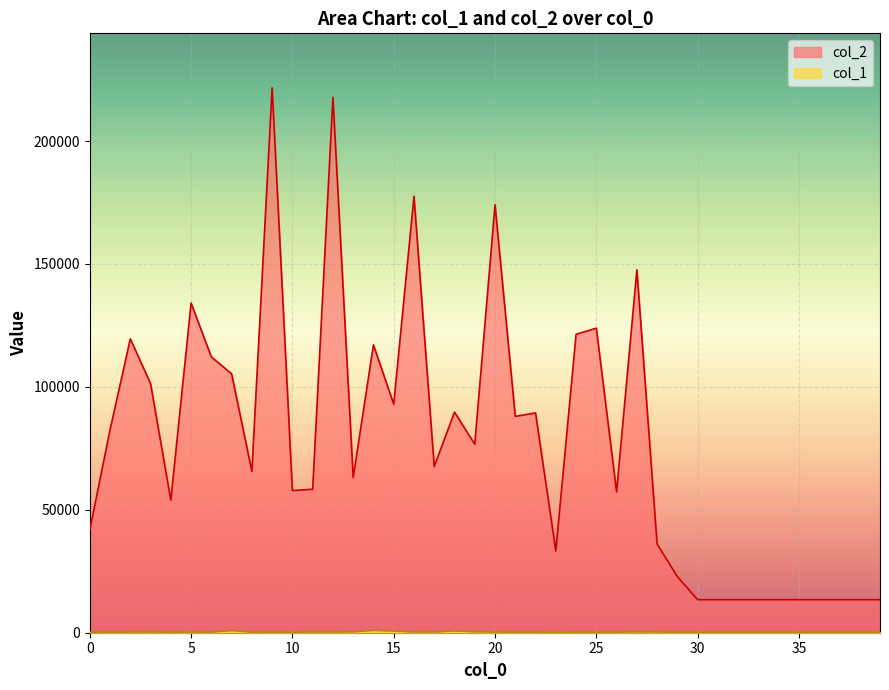

Does the chart display data point markers on the line(s)?

No